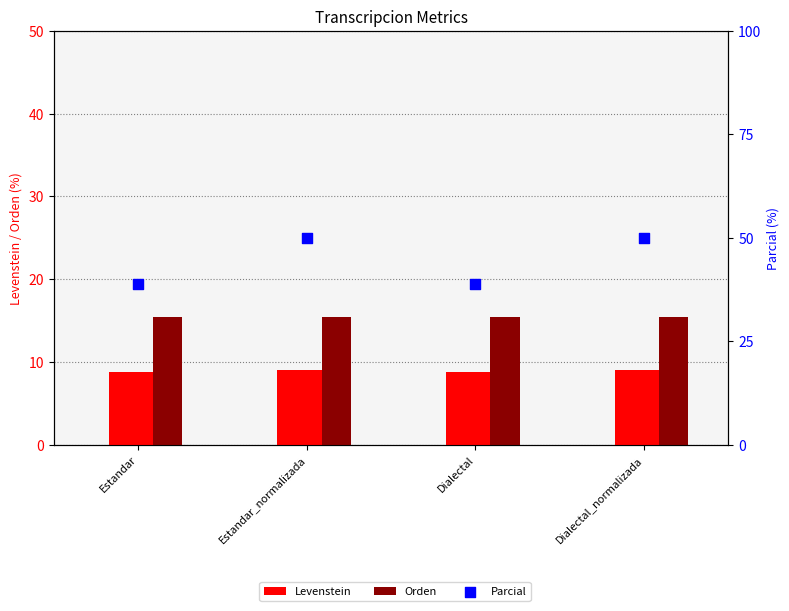

At which category is the sum across all series the highest?

Estandar_normalizada